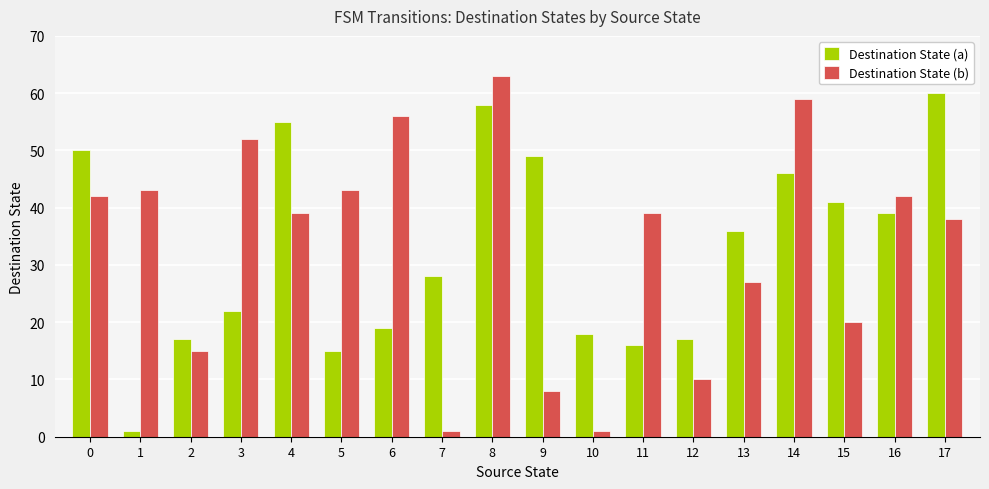

What is the maximum value shown in the chart?

63